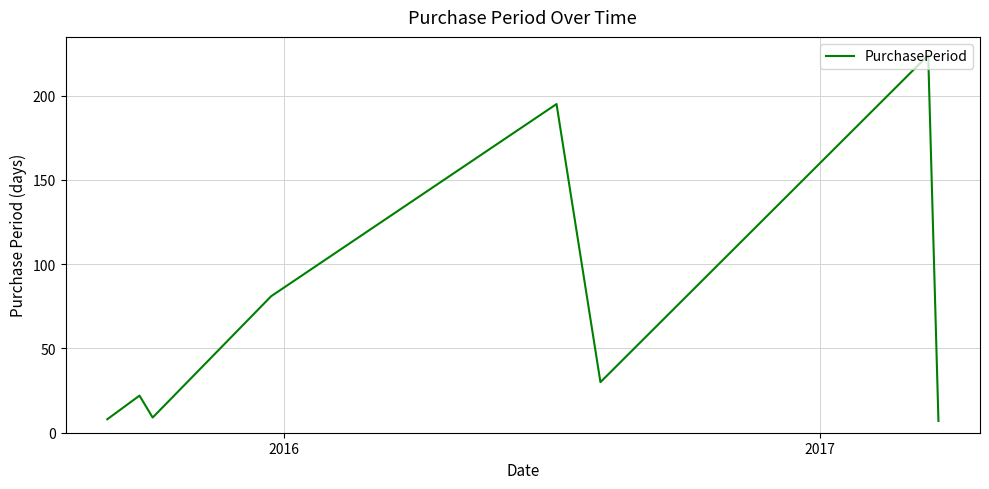

What is the maximum value shown in the chart?

224